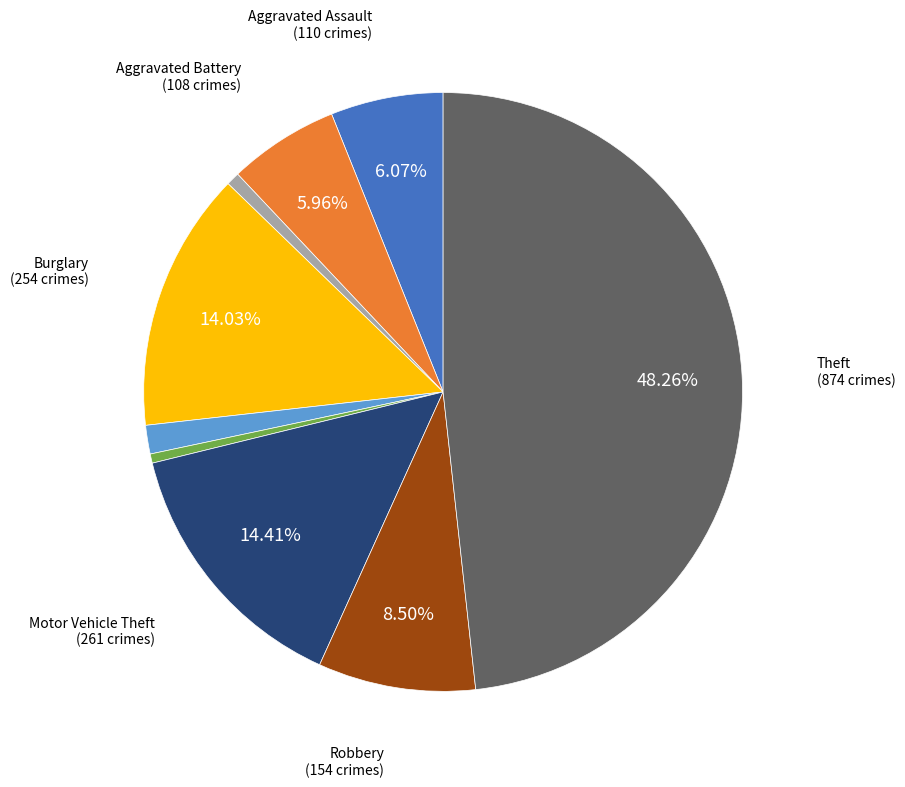

Is there any slice that represents more than half of the pie?

No